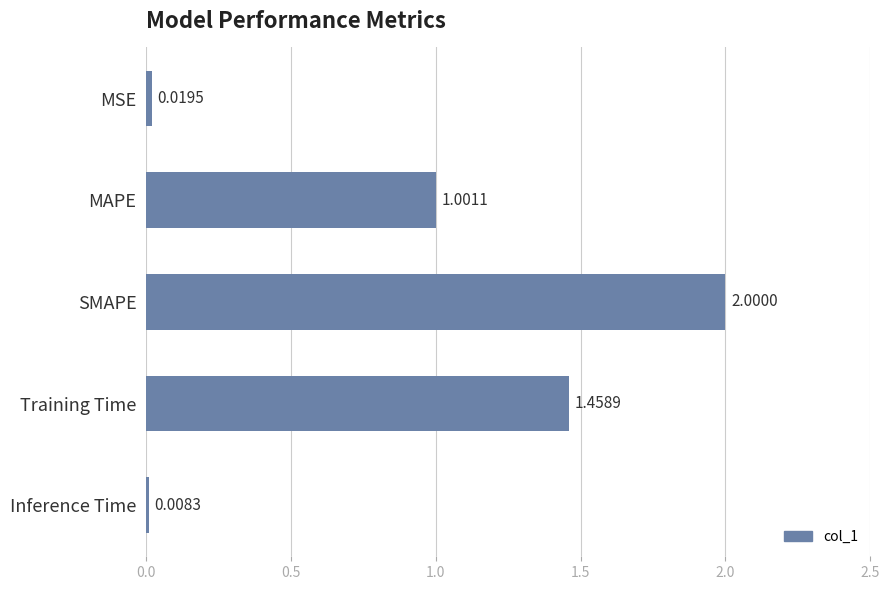

What is the sum of all values?

4.5